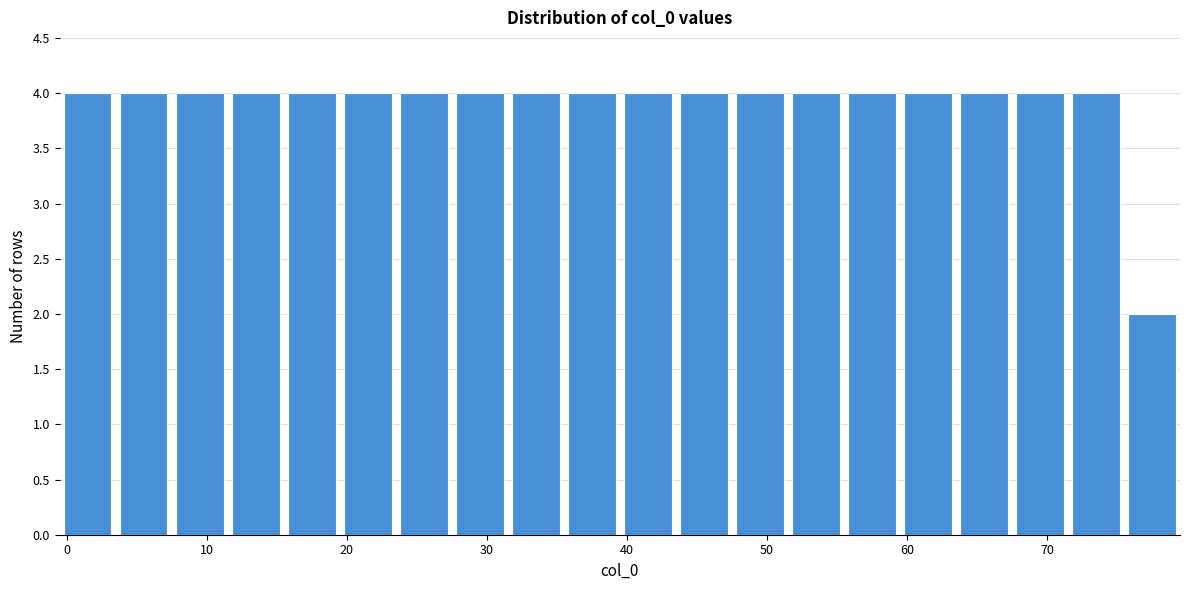

Reading left to right, transcribe this chart: for each bar, give the range it covers on the x-axis and its height. Neither the bar edges nor the heights are printed on the chart, so give them approximately, as read against the axes.

-0.5 to 3.5: 4
3.5 to 7.5: 4
7.5 to 11.5: 4
11.5 to 15.5: 4
15.5 to 19.5: 4
19.5 to 23.5: 4
23.5 to 27.5: 4
27.5 to 31.5: 4
31.5 to 35.5: 4
35.5 to 39.5: 4
39.5 to 43.5: 4
43.5 to 47.5: 4
47.5 to 51.5: 4
51.5 to 55.5: 4
55.5 to 59.5: 4
59.5 to 63.5: 4
63.5 to 67.5: 4
67.5 to 71.5: 4
71.5 to 75.5: 4
75.5 to 79.5: 2